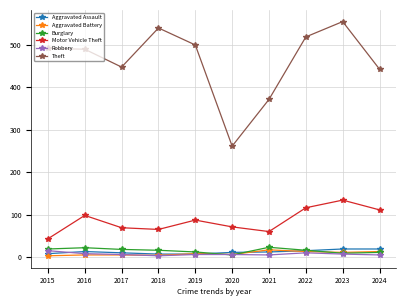

True or false: Theft has more than 0 interior local peaks.

True